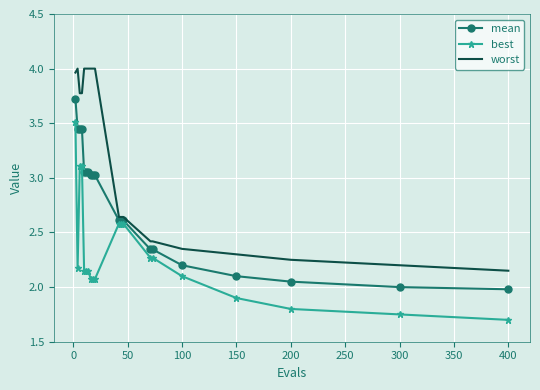

Which series has the largest total across all categories?

worst